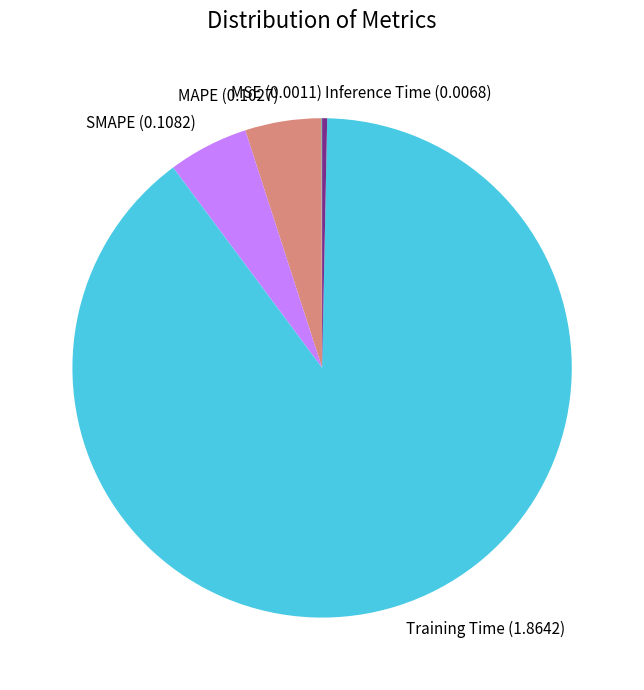

True or false: Inference Time accounts for 0% of the total.

True